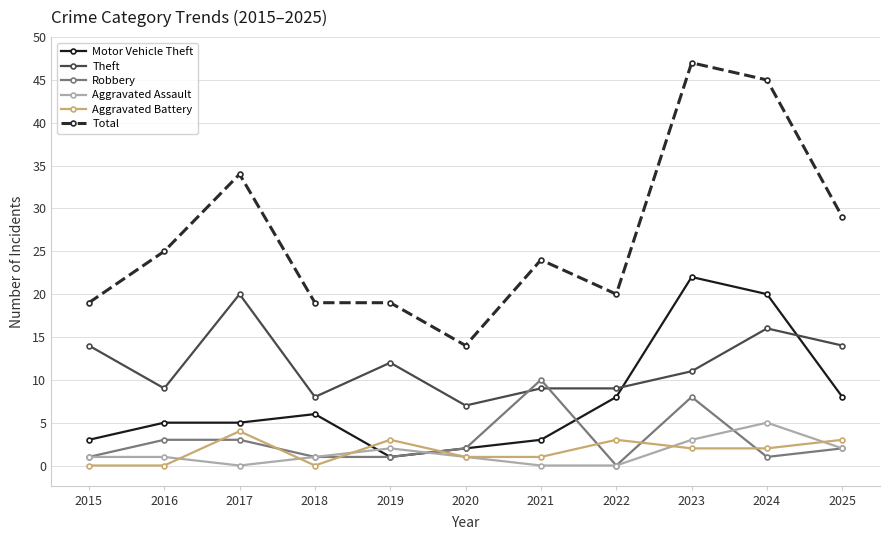

What are all the series names shown in the legend?

Motor Vehicle Theft, Theft, Robbery, Aggravated Assault, Aggravated Battery, Total